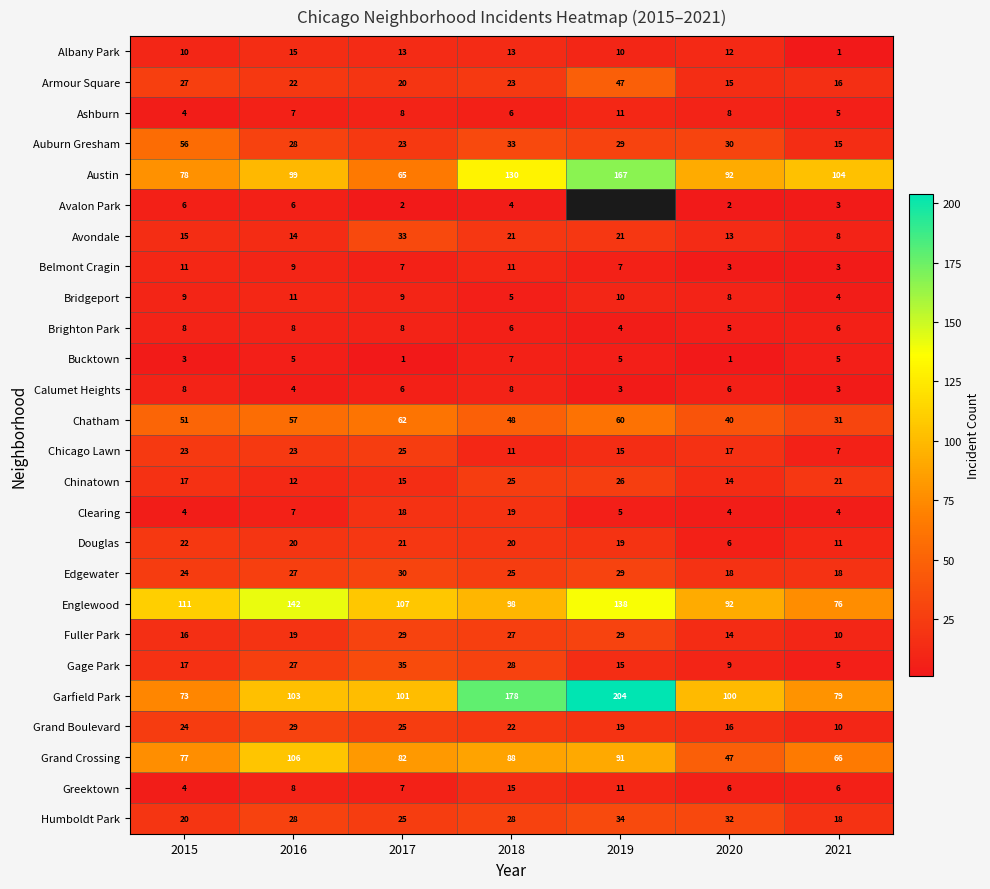

What is the difference between the Armour Square values at 2019 and 2020?

32